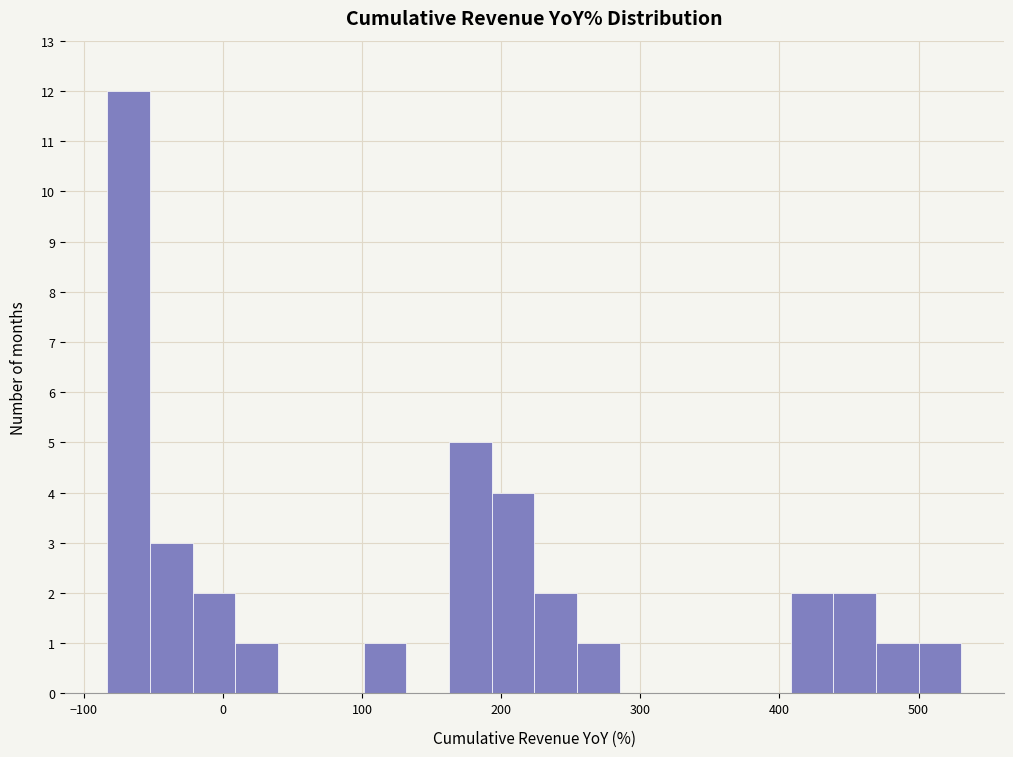

Read against the x-axis, roughly where is the centre of the tallest bar?

-70